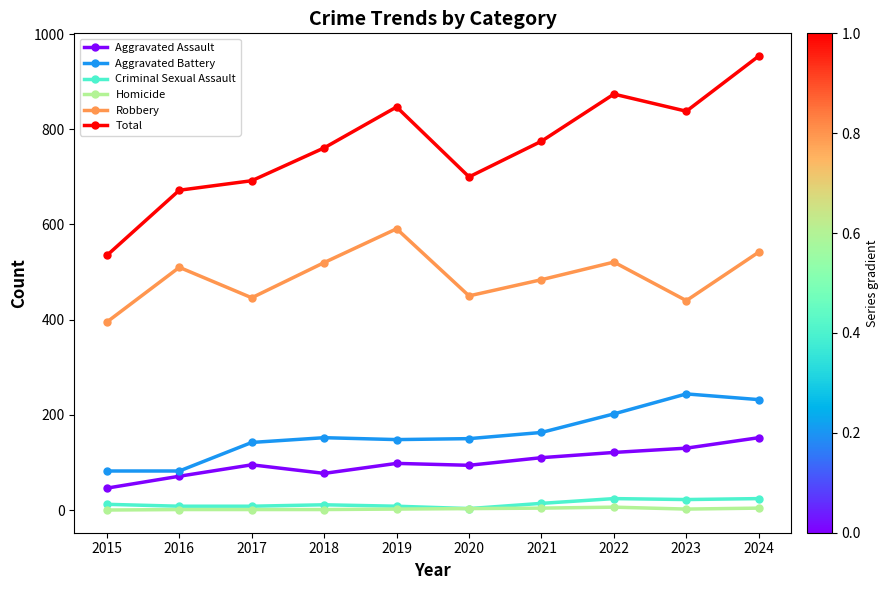

True or false: Aggravated Assault has more than 0 interior local peaks.

True